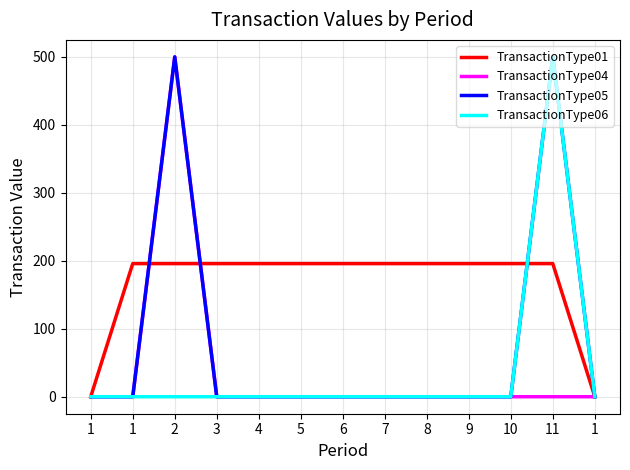

Count the number of data series in this chart.

4